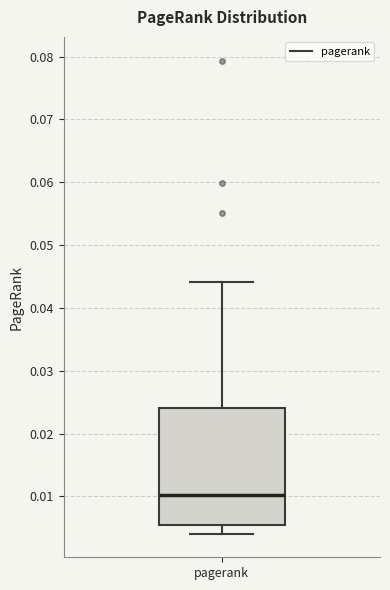

Read this box plot against the y-axis: the position of the median line, the range covered by the box, and the ends of both whiskers. The values are not printed on the chart, so give them approximately, as read against the axis.

median 0.010, box 0.005 to 0.024, whiskers 0.004 to 0.044